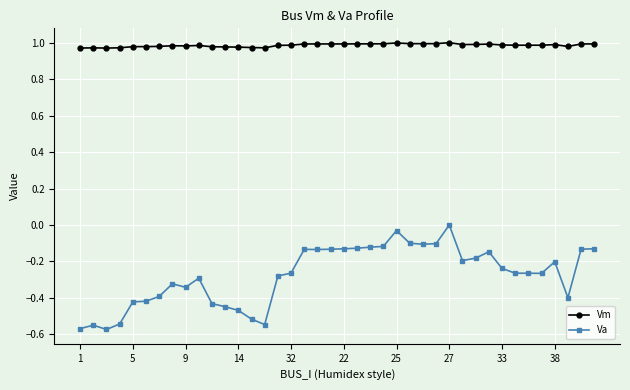

List the series in order of their overall mean, lowest first.

Va, Vm